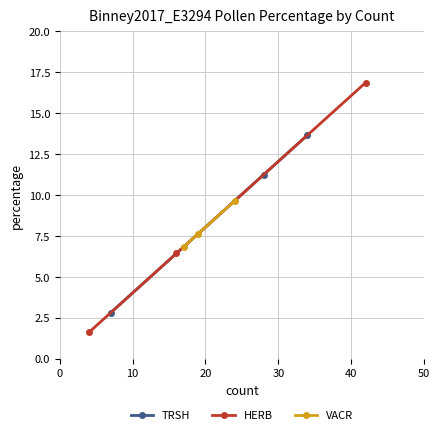

What are all the series names shown in the legend?

TRSH, HERB, VACR